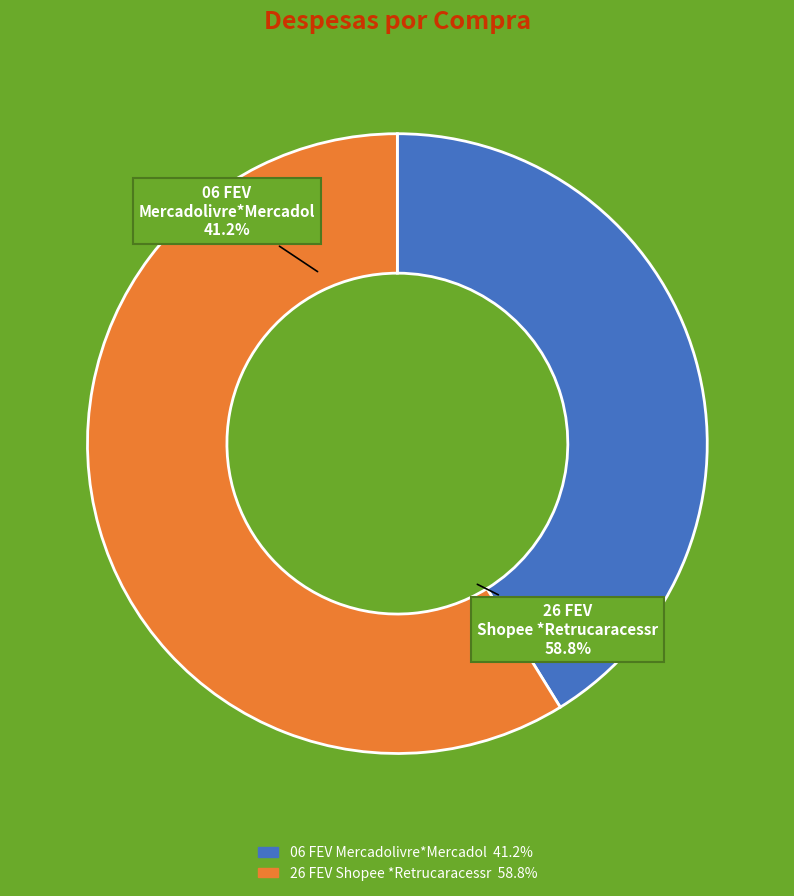

To the nearest percent, what is the difference between the largest and smallest slice percentages?

18%